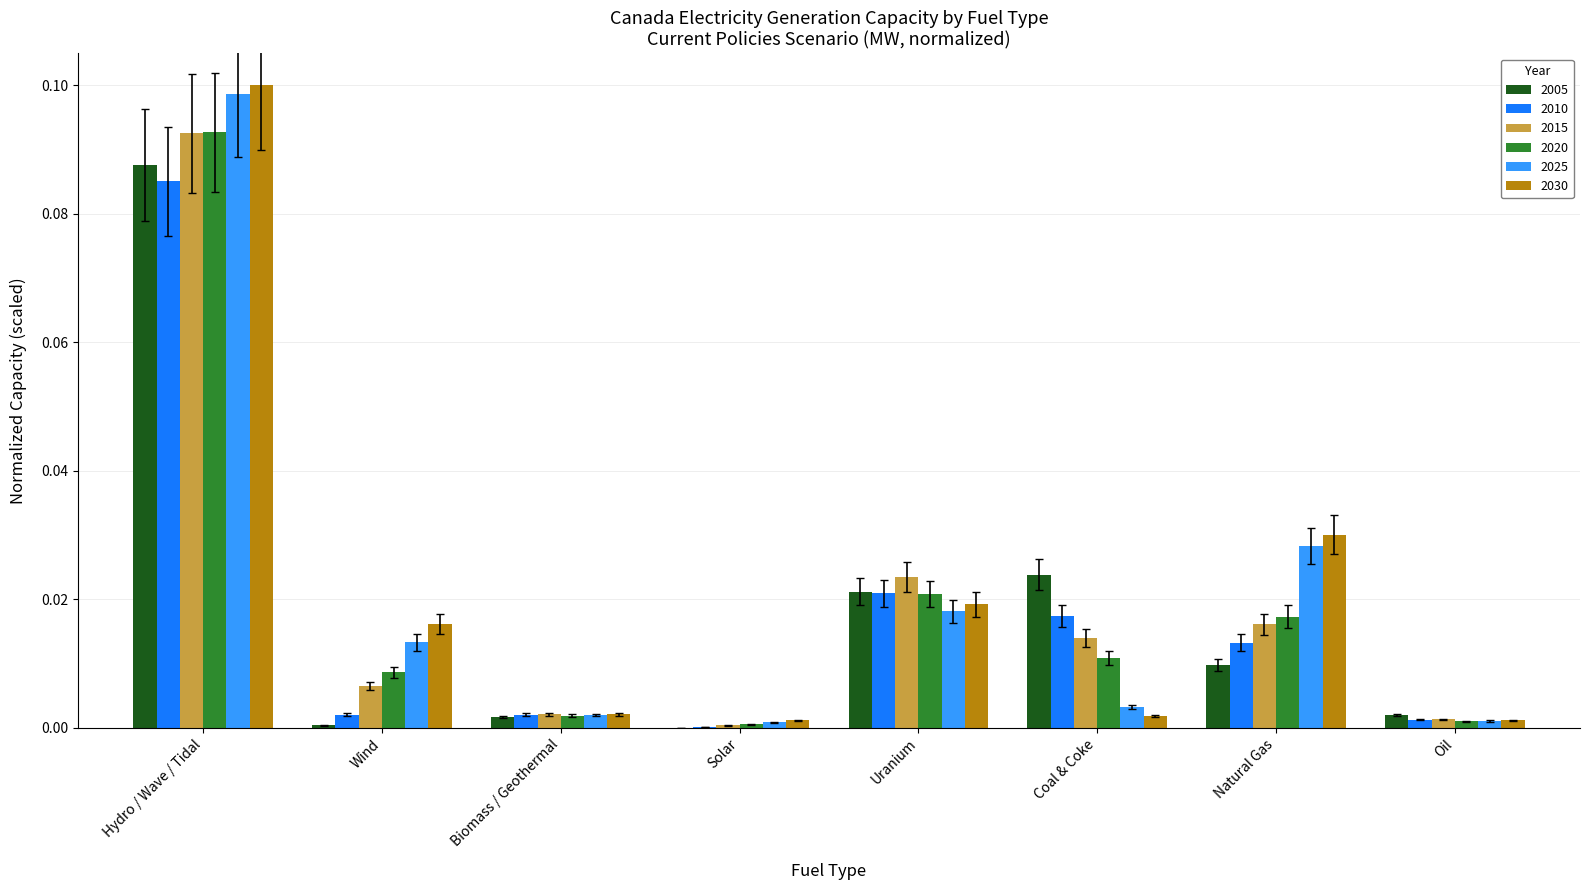

The value of 2025 at Solar is 0.0. True or false?

True